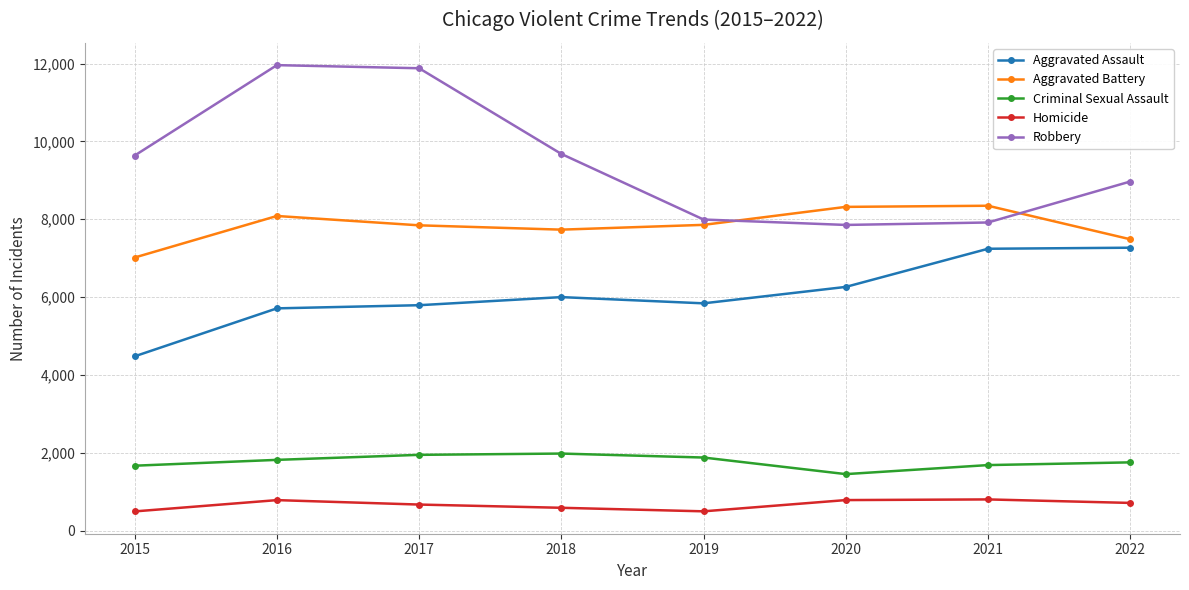

What are all the series names shown in the legend?

Aggravated Assault, Aggravated Battery, Criminal Sexual Assault, Homicide, Robbery